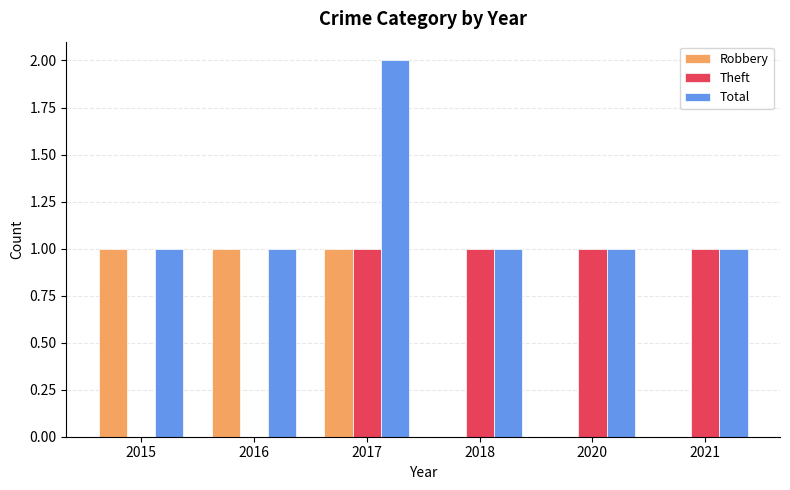

The value of Total at 2021 is 0. True or false?

False